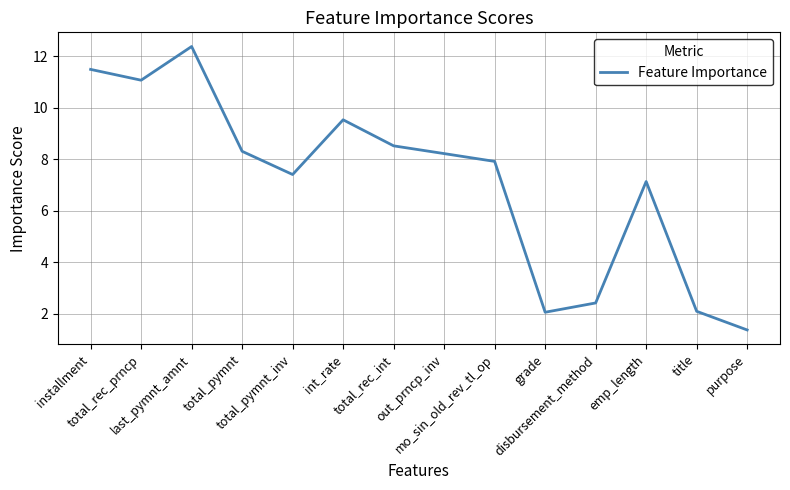

What is the difference between the maximum and second lowest values?

10.3